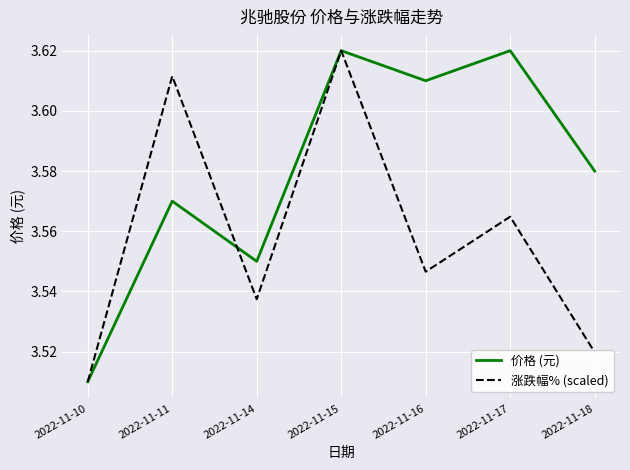

The value of 价格 (元) at 2022-11-15 is 1.0. True or false?

False